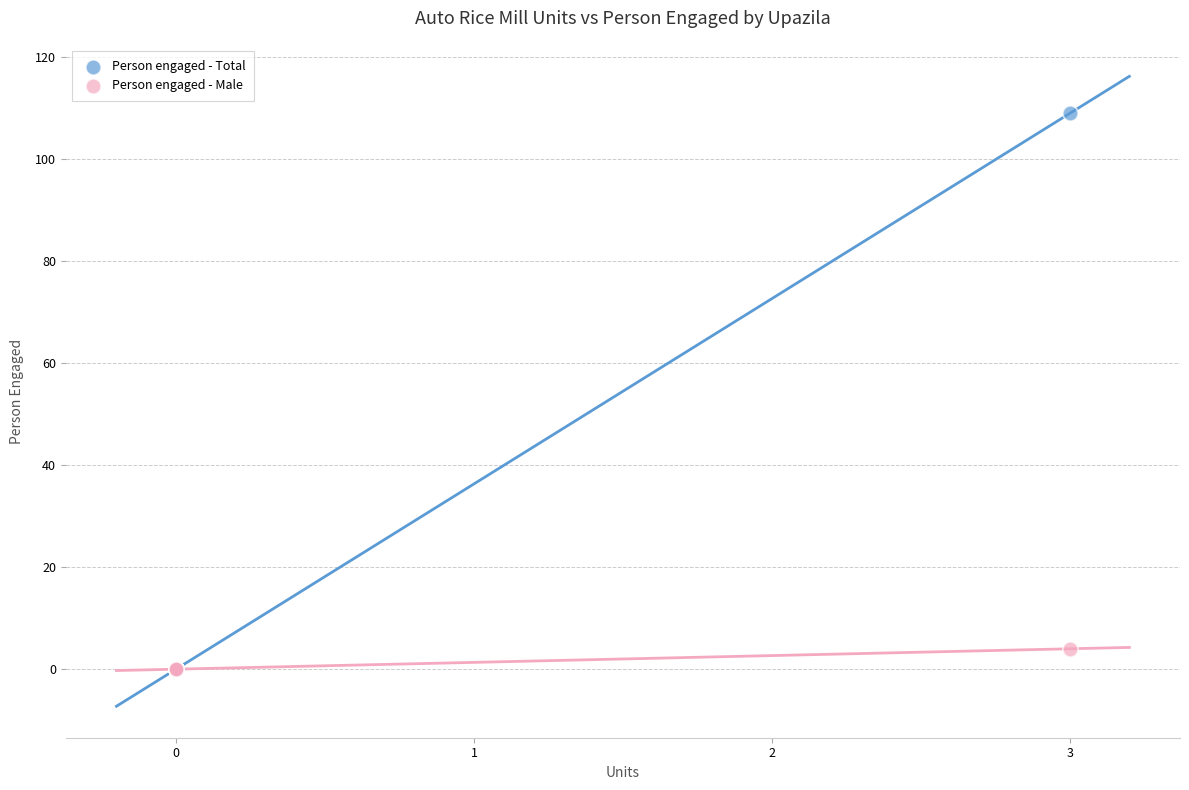

Which series reaches the maximum Y coordinate?

Person engaged - Total